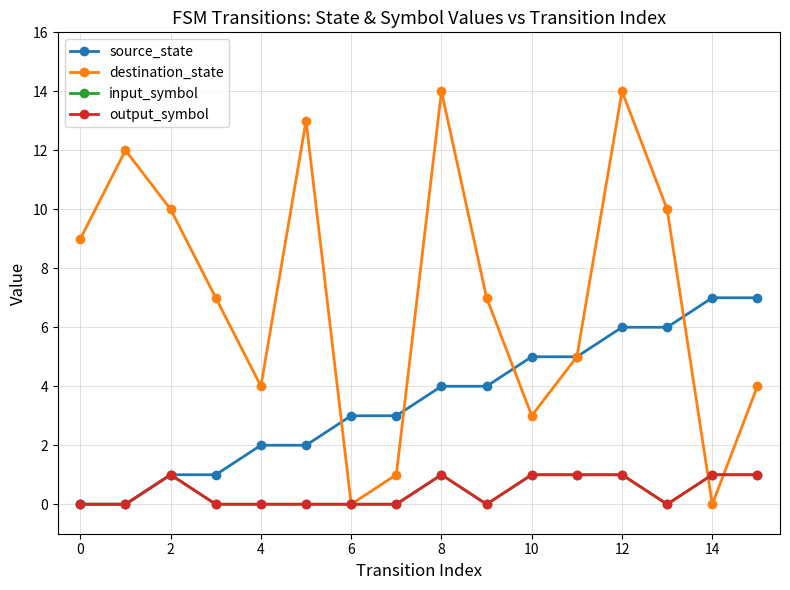

At which label does output_symbol reach its peak?

2